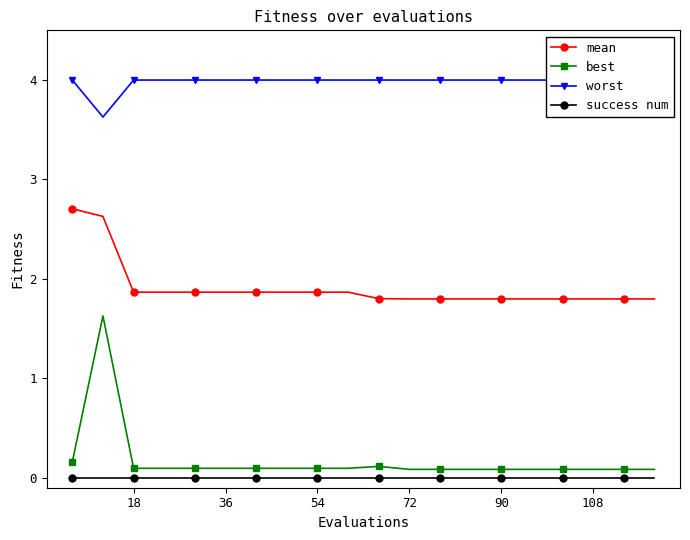

True or false: success num and mean cross at least once.

False